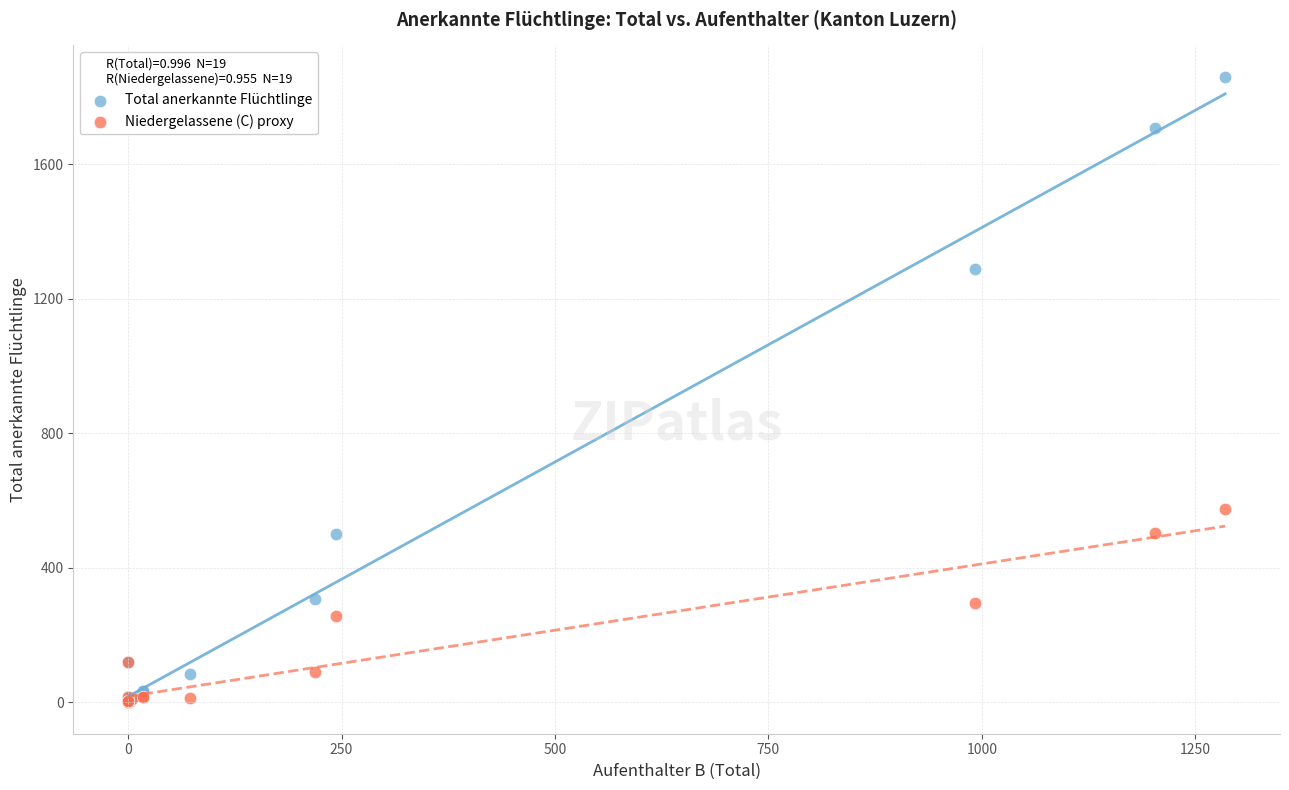

Which series has the widest spread of Y values?

Total anerkannte Flüchtlinge